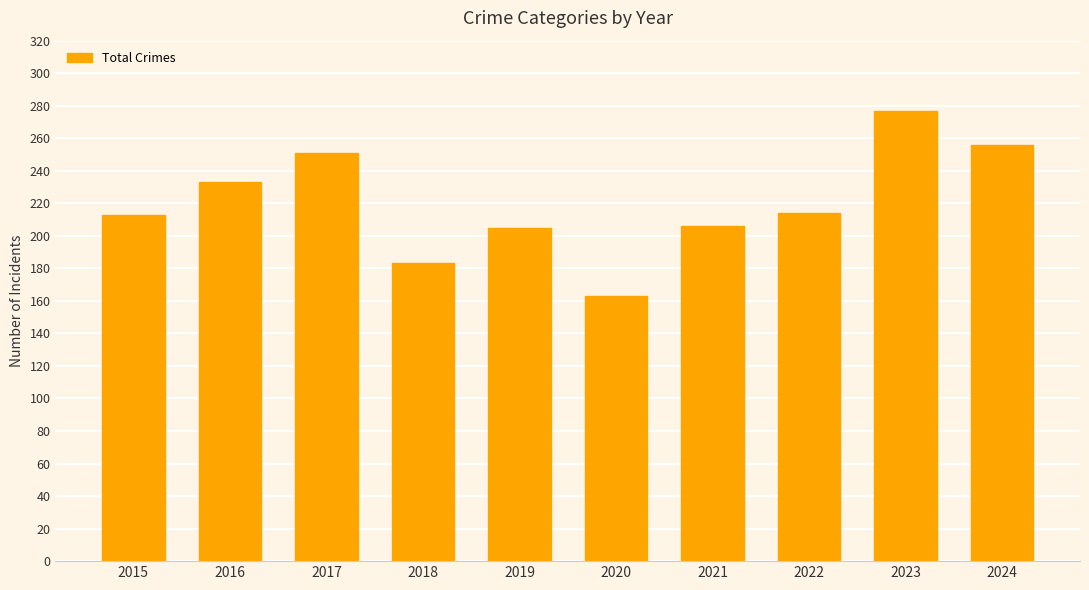

What is the value of the 5th bar from the left?

205